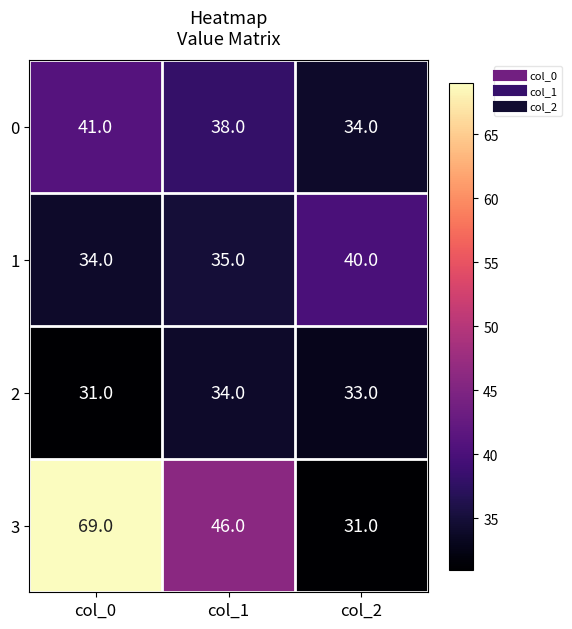

True or false: 3 has a value of 46 at col_1.

True